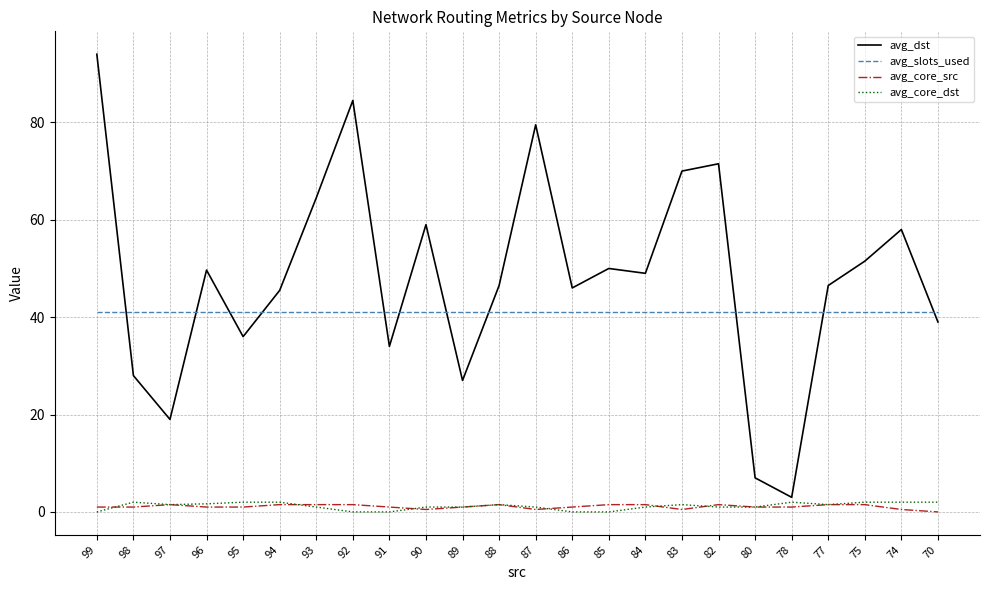

Between 92 and 91, which series saw the biggest shift?

avg_dst